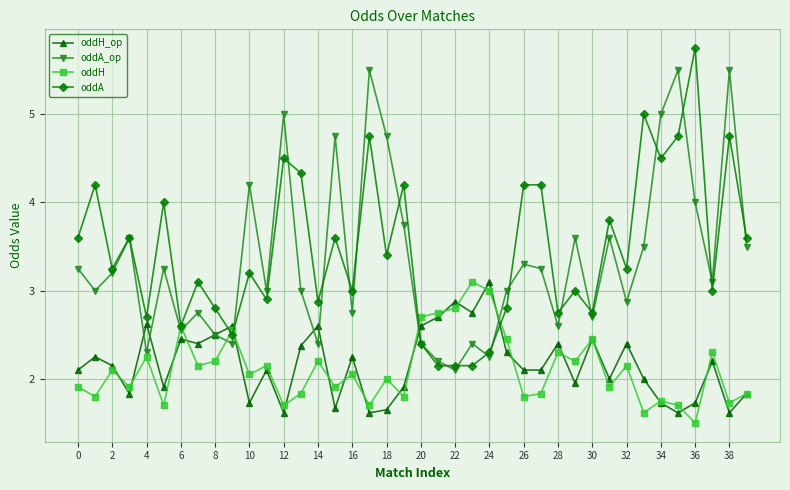

In oddA_op, how many points are higher than both neighbors (excluding endpoints)?

13